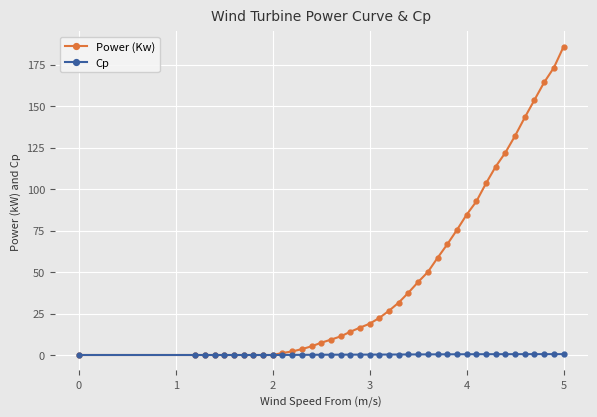

What is the highest value of the Power (Kw) series?

185.8